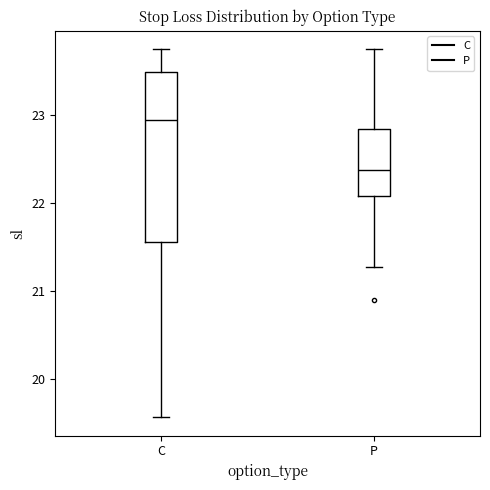

Which box's median line is the lowest?

P